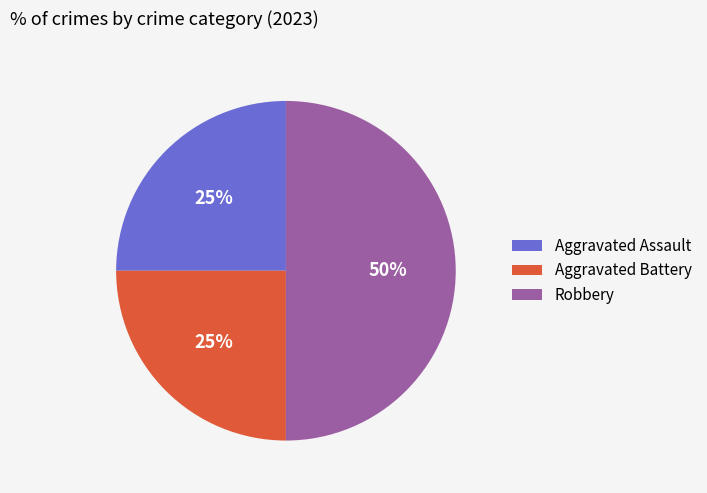

The Robbery slice represents 50% of the pie. True or false?

True